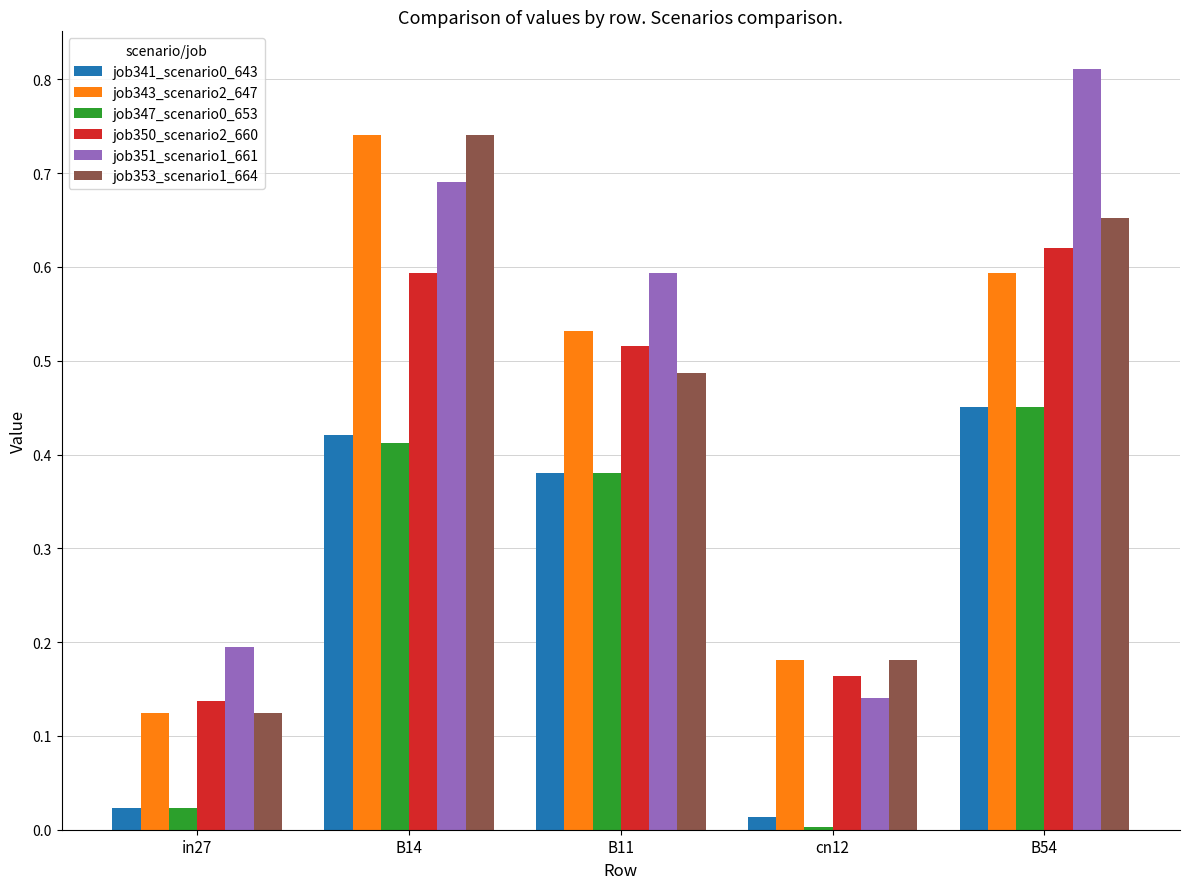

List the labels in order of job347_scenario0_653 value, smallest first.

cn12, in27, B11, B14, B54